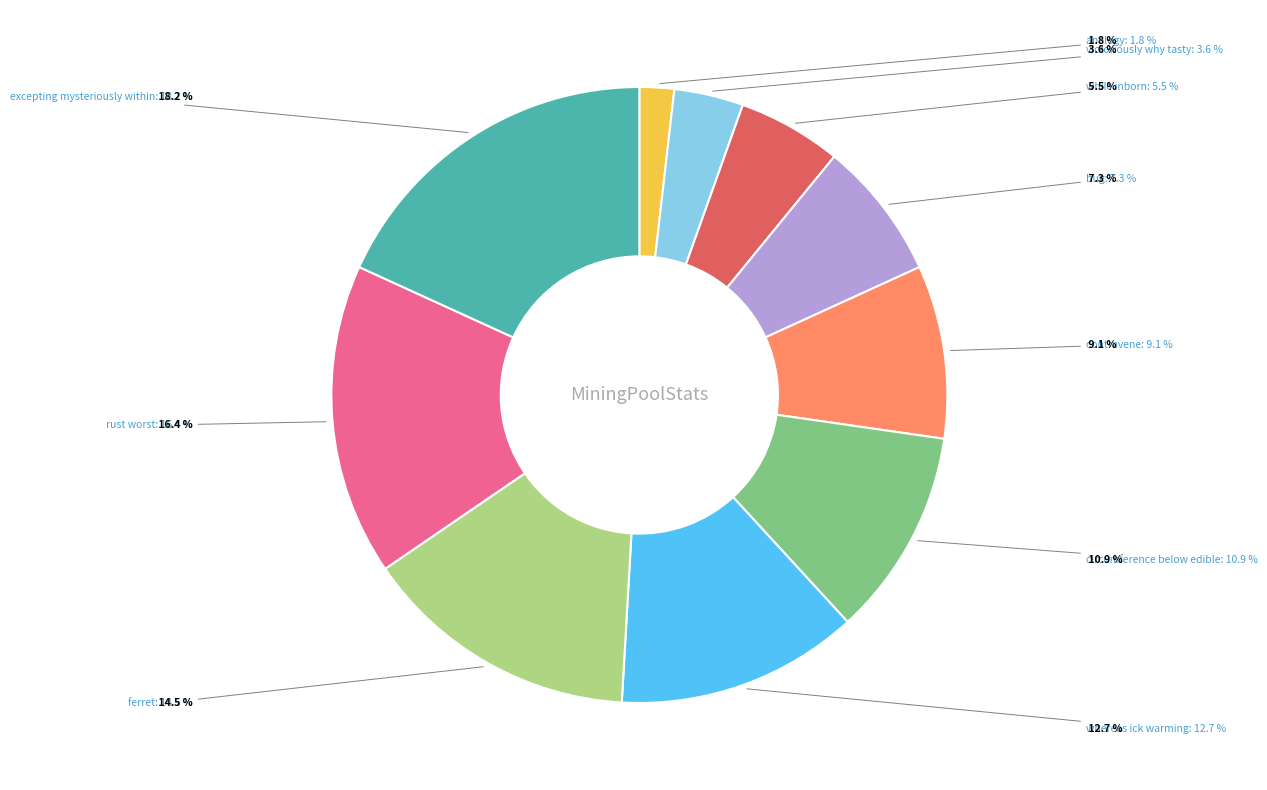

True or false: circumference below edible accounts for 5% of the total.

False